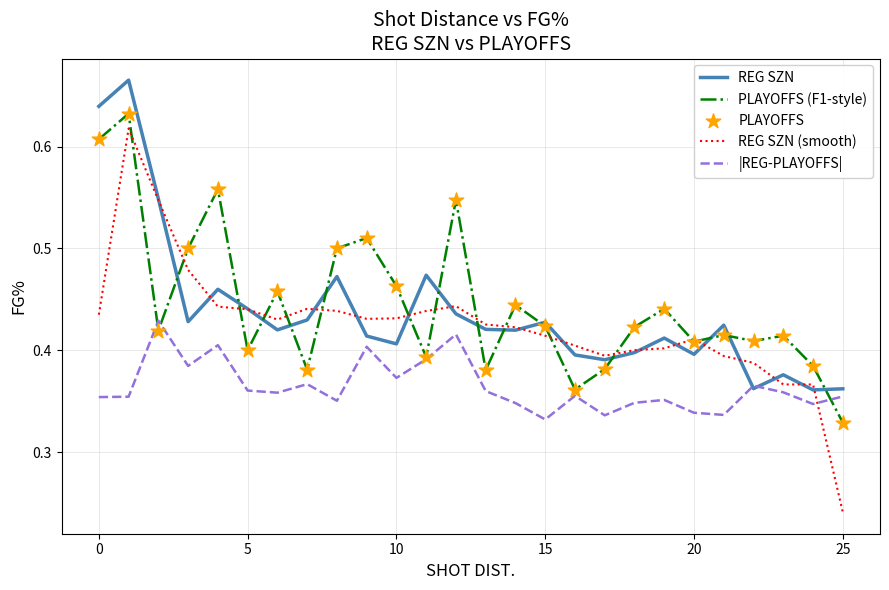

Which series has the widest spread of values?

REG SZN (smooth)